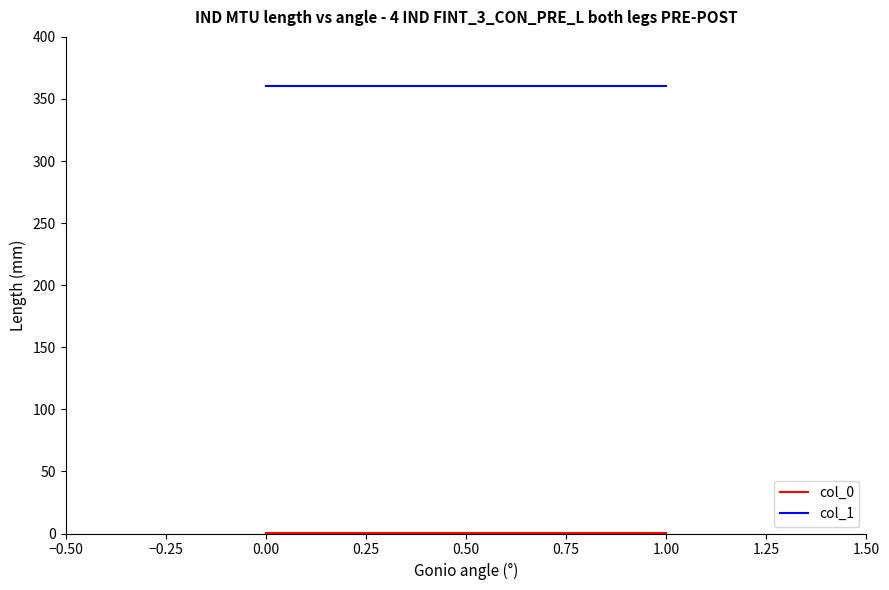

Which series has the largest total across all categories?

col_1